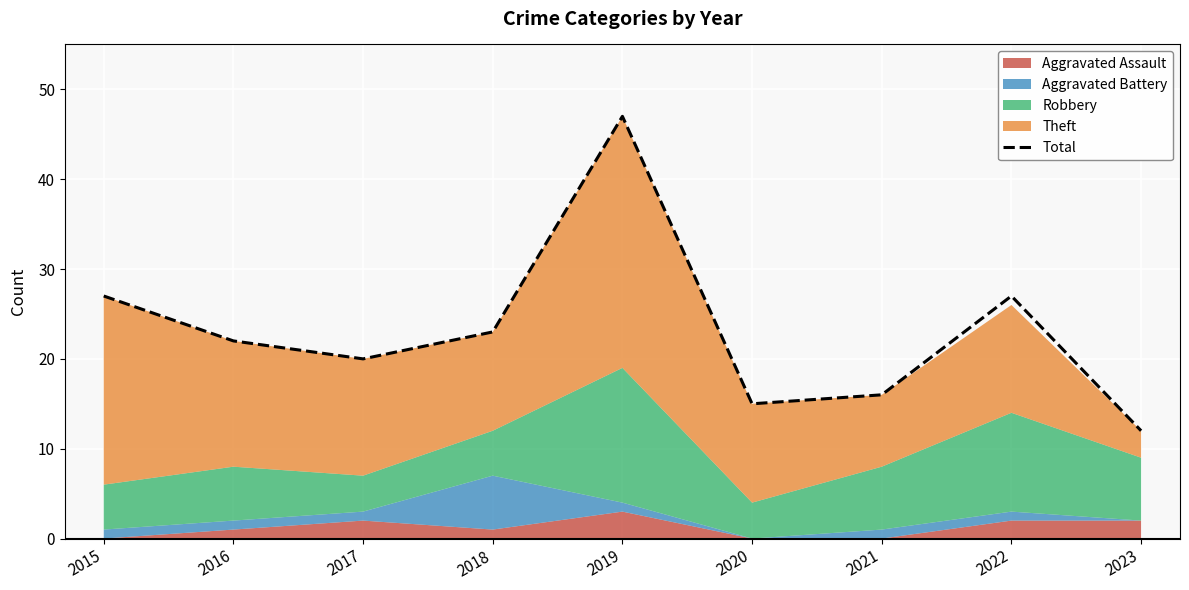

What is the average value?

23